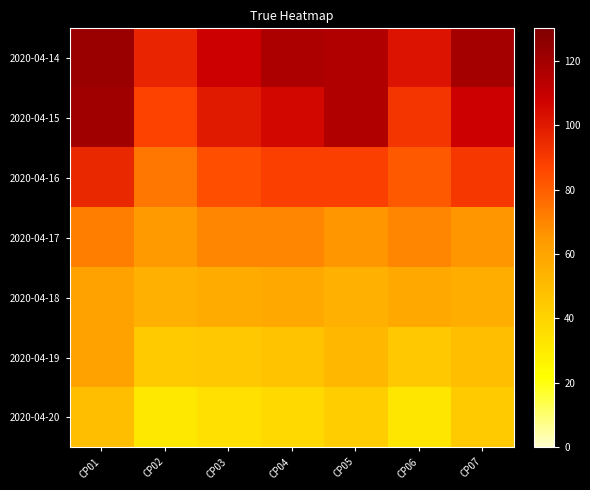

Reading left to right, list all the values displayed in this chart.

2020-04-14: CP01=122	CP02=96	CP03=108	CP04=117	CP05=116	CP06=102	CP07=119
2020-04-15: CP01=120	CP02=87	CP03=100	CP04=106	CP05=116	CP06=91	CP07=108
2020-04-16: CP01=95	CP02=74	CP03=84	CP04=88	CP05=88	CP06=81	CP07=90
2020-04-17: CP01=72	CP02=64	CP03=70	CP04=70	CP05=66	CP06=70	CP07=66
2020-04-18: CP01=61	CP02=55	CP03=57	CP04=58	CP05=55	CP06=58	CP07=56
2020-04-19: CP01=61	CP02=44	CP03=45	CP04=47	CP05=52	CP06=45	CP07=49
2020-04-20: CP01=49	CP02=31	CP03=35	CP04=38	CP05=43	CP06=32	CP07=44